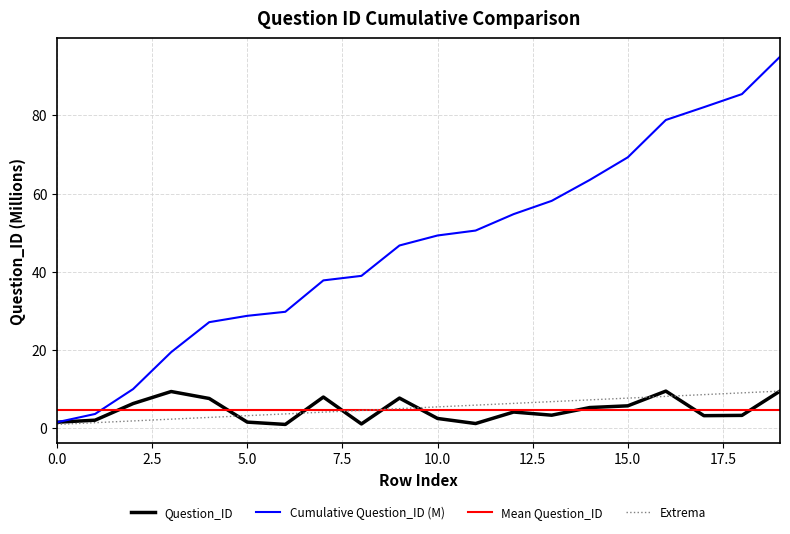

The chart shows a value of 0.9 at 18. True or false?

False